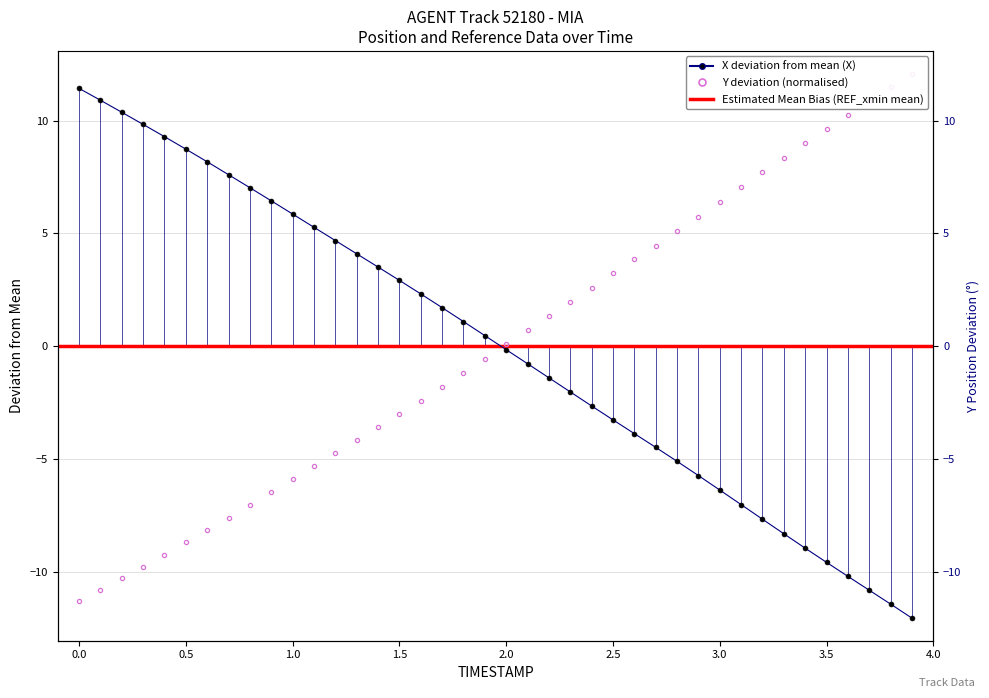

What is the label of the 27th point from the right?

1.3